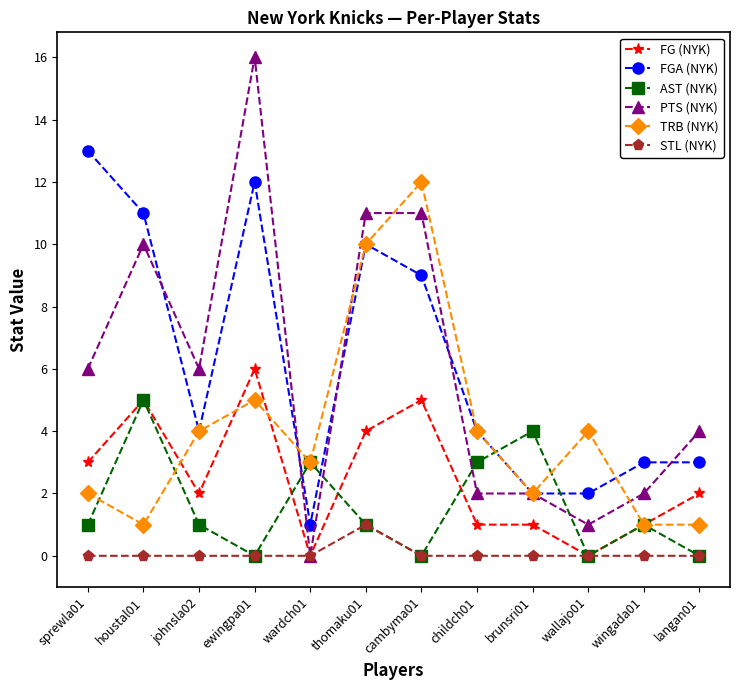

Is the value of STL (NYK) at cambyma01 greater than the value of PTS (NYK) at johnsla02?

No